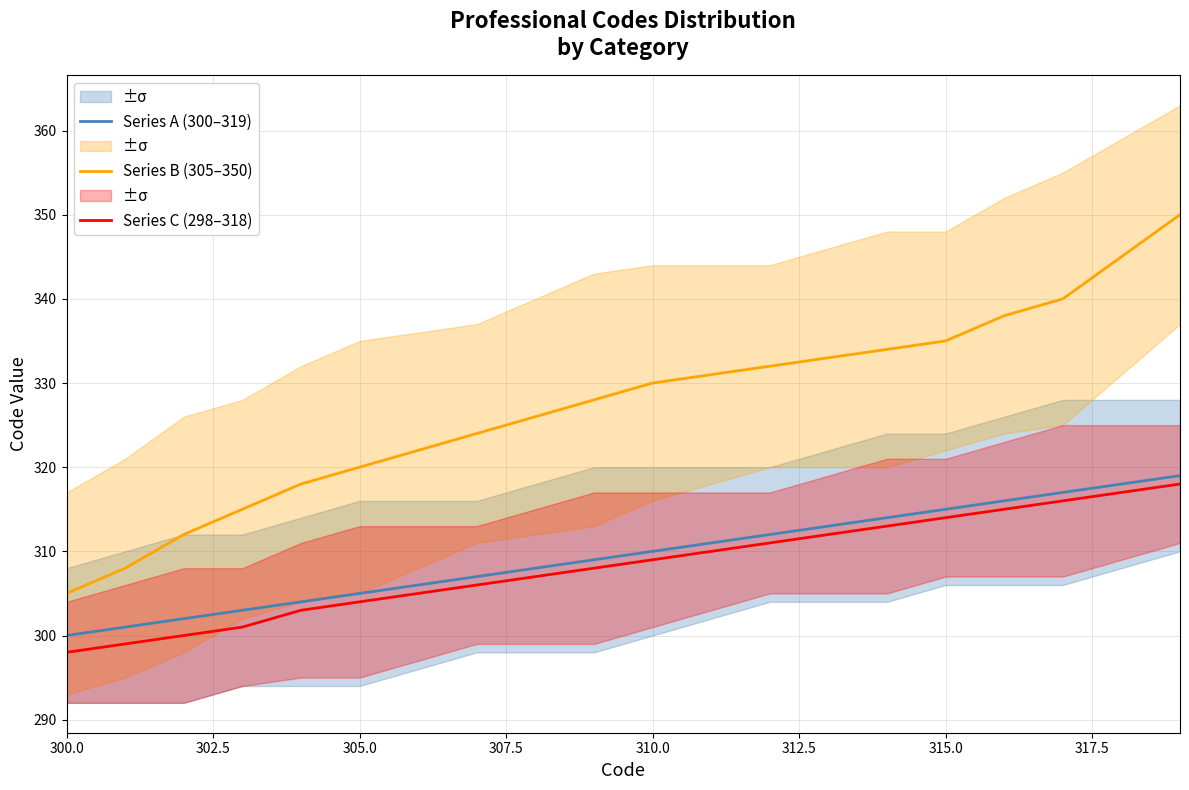

True or false: Series B (305–350) and Series C (298–318) cross at least once.

False